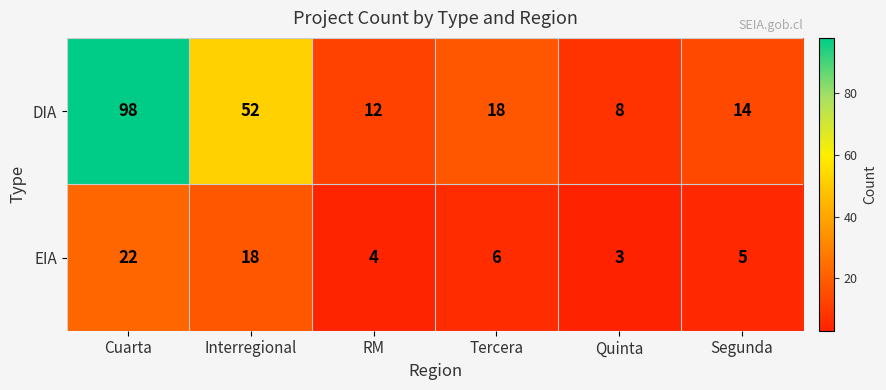

Which series has the largest range (max minus min)?

DIA